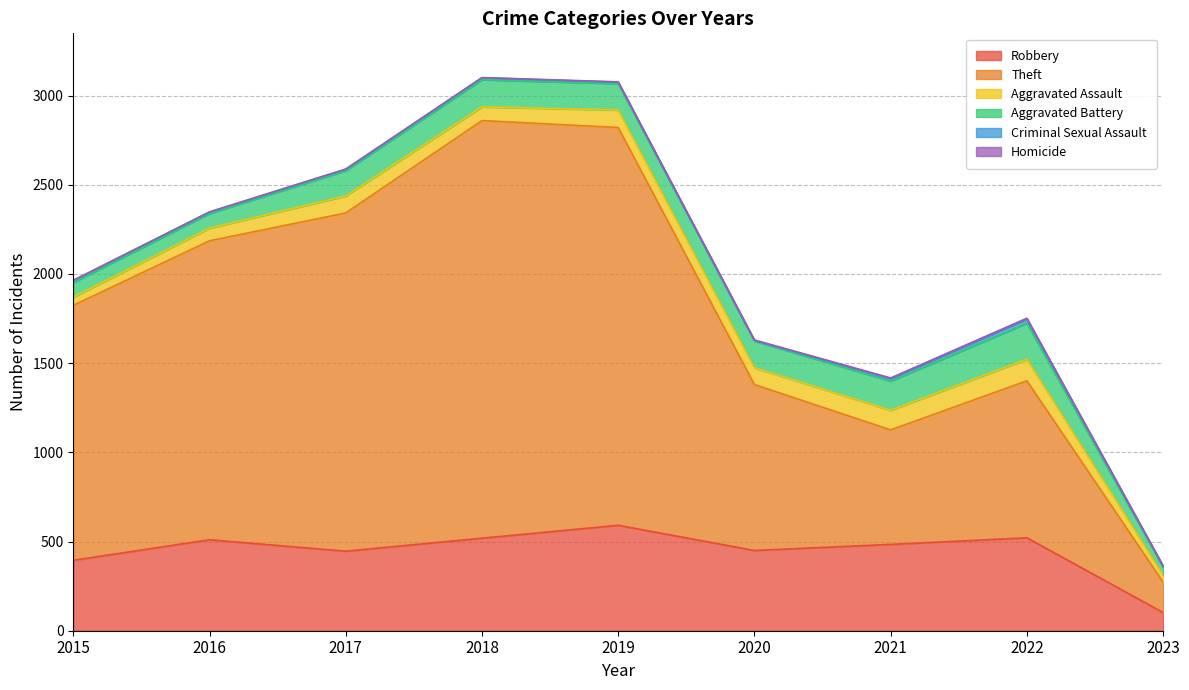

How many lines are shown in the chart?

6